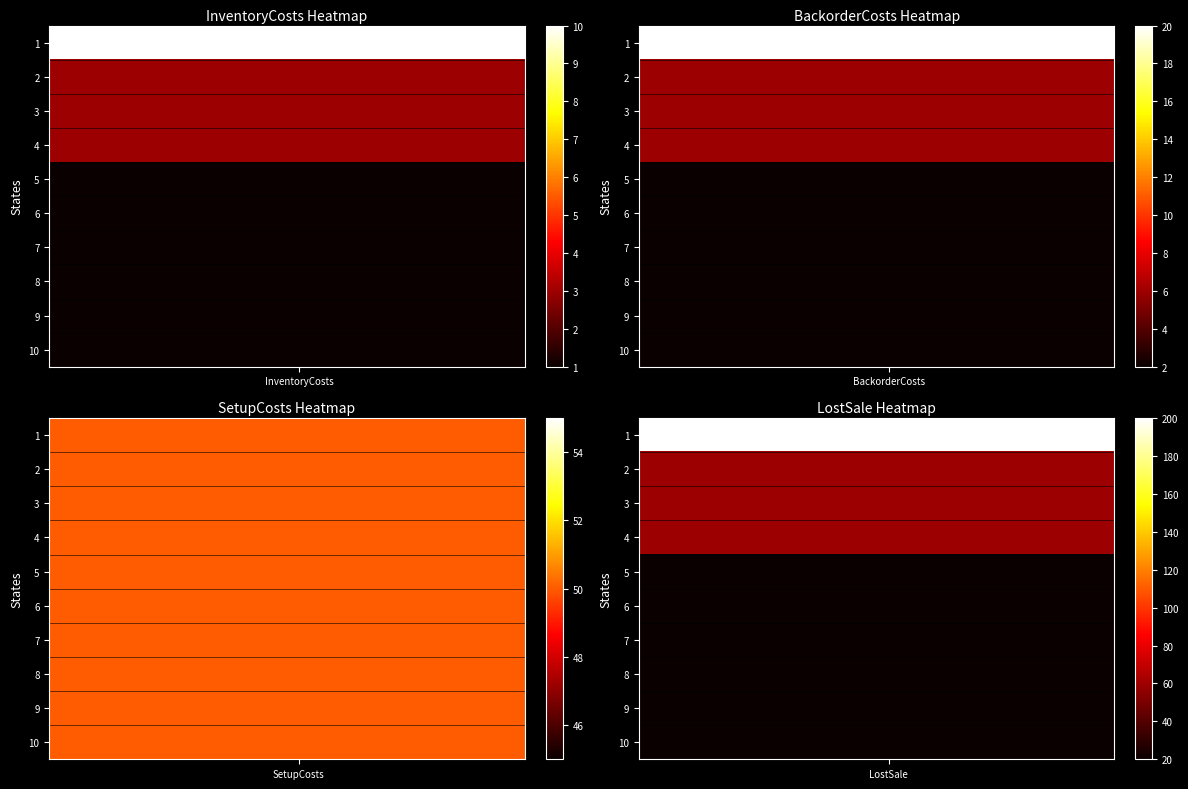

What is the maximum value shown in the chart?

200